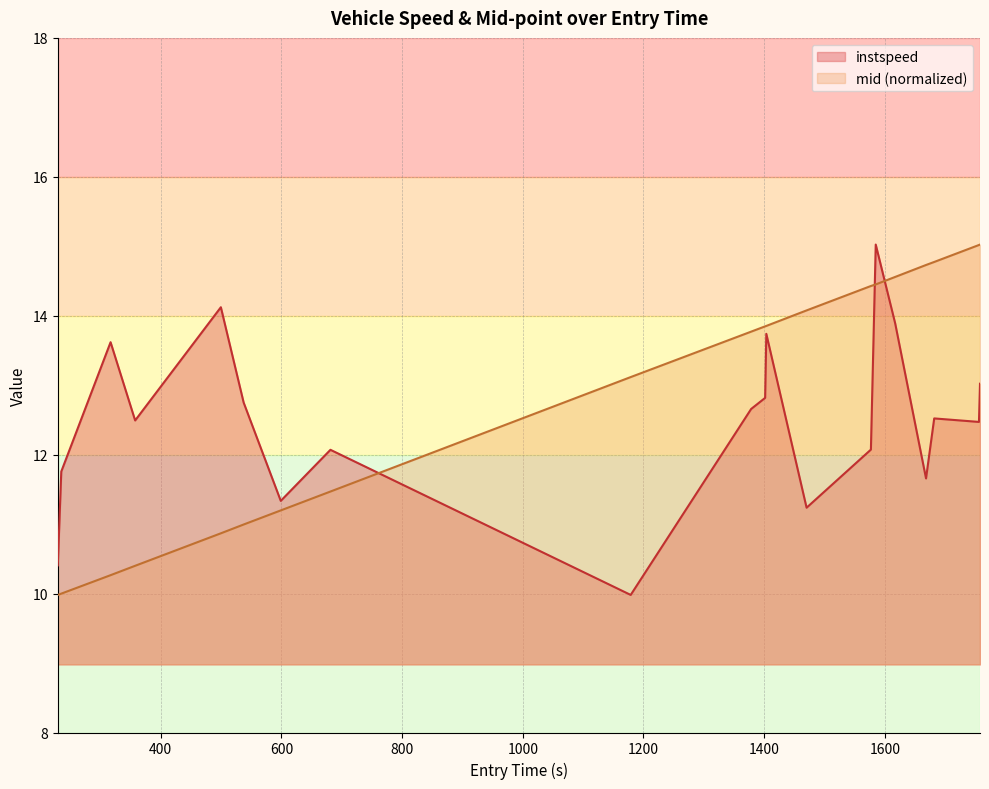

What is the label of the 20th point from the right?

229.30986610921306